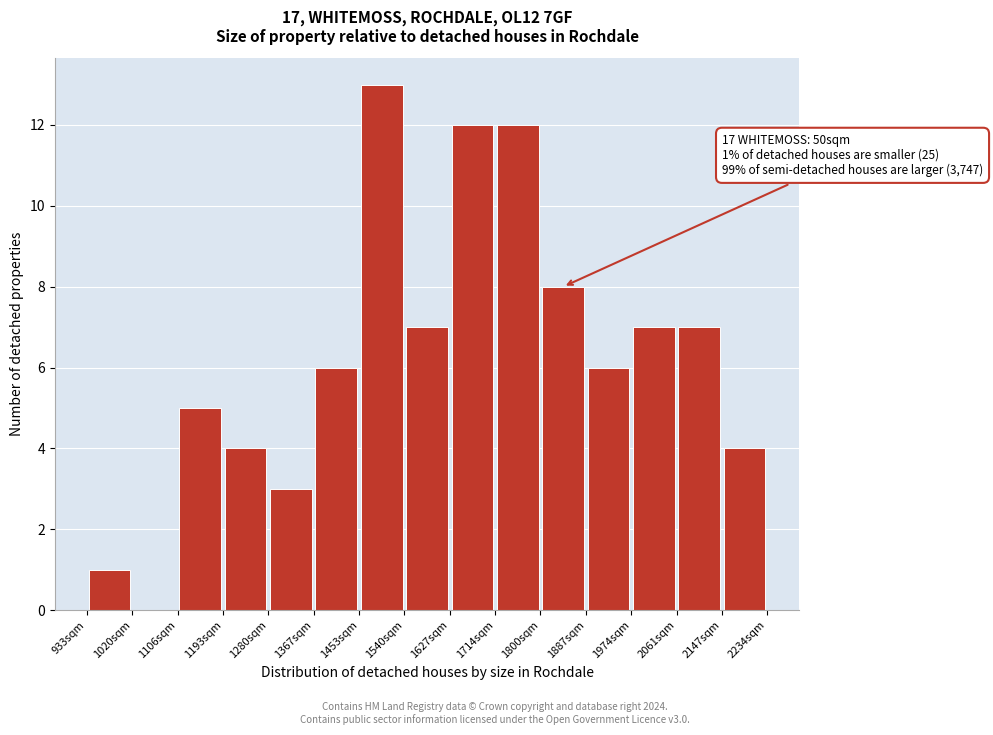

Which range on the x-axis has the tallest bar?

1450 to 1540